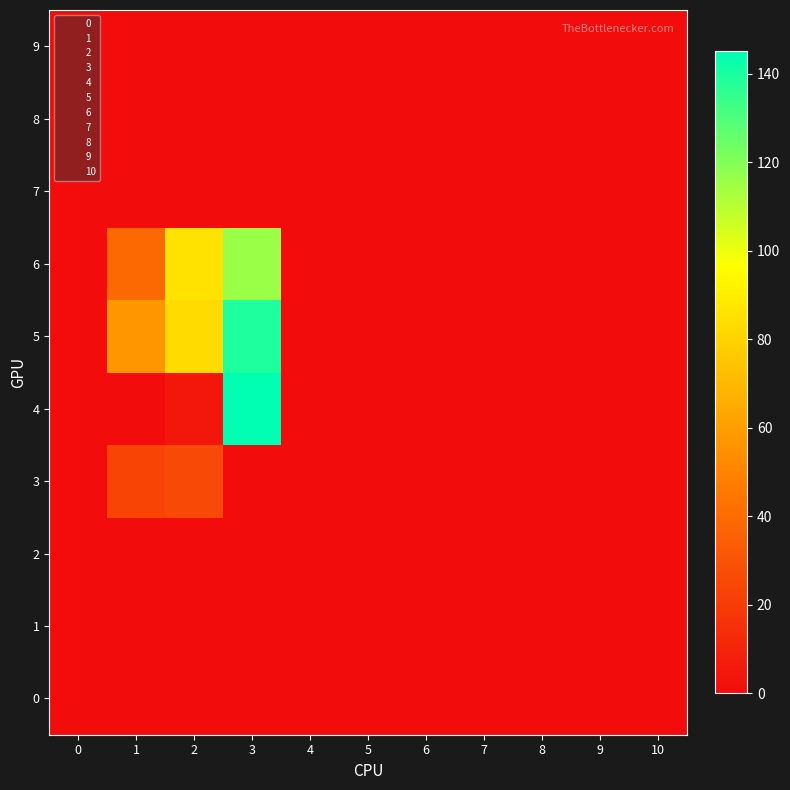

List the series in order of their peak value, highest first.

4, 5, 6, 3, 0, 1, 2, 7, 8, 9